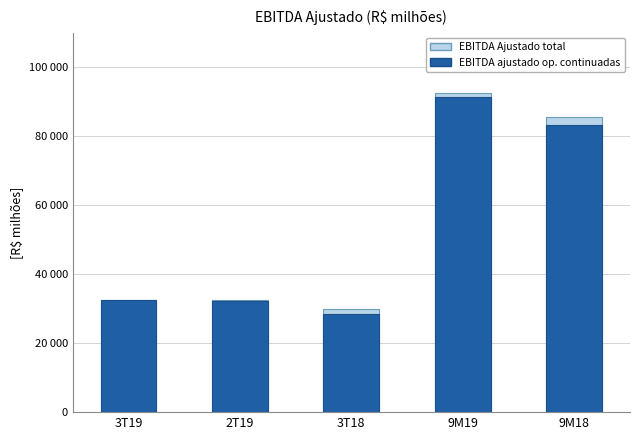

What is the sum of the EBITDA ajustado op. continuadas values at 3T19 and 3T18?

60816